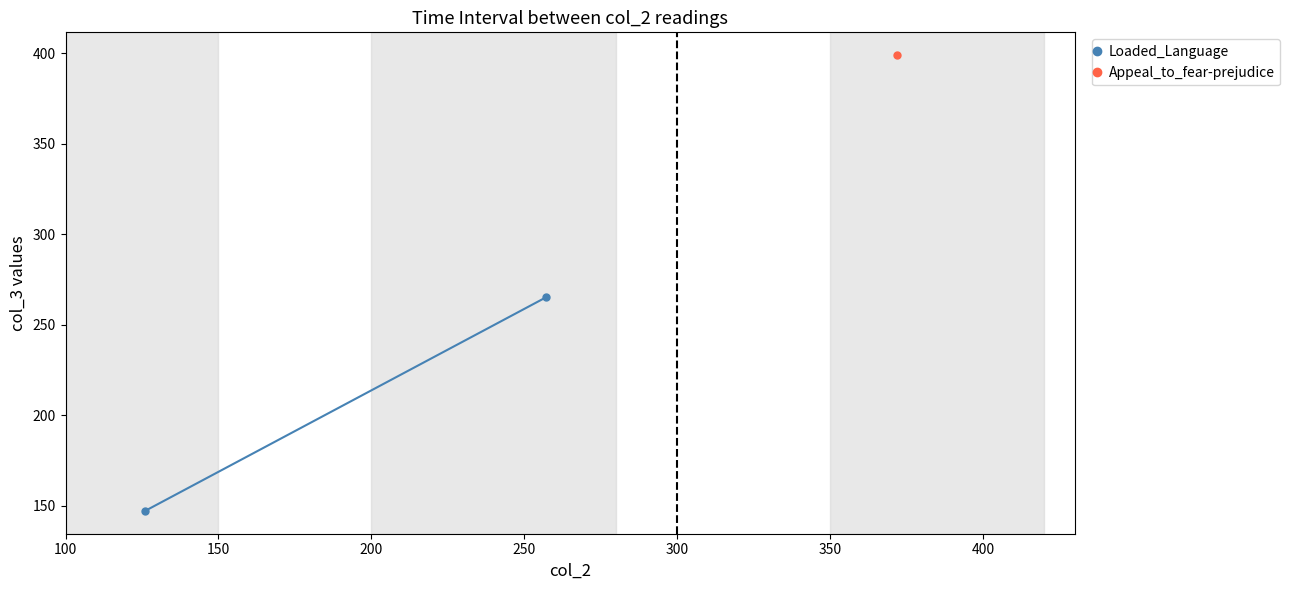

How many lines are shown in the chart?

1